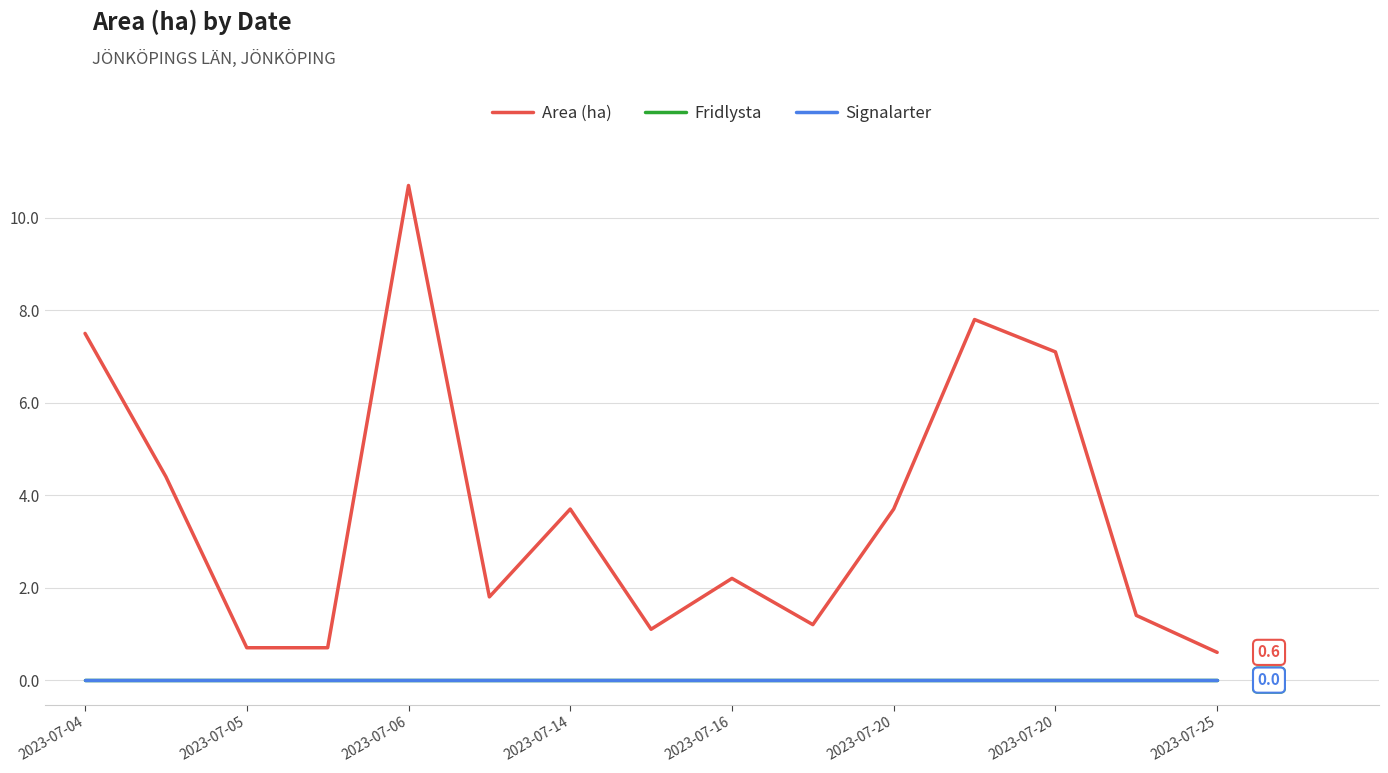

True or false: Fridlysta and Signalarter intersect in this chart.

False